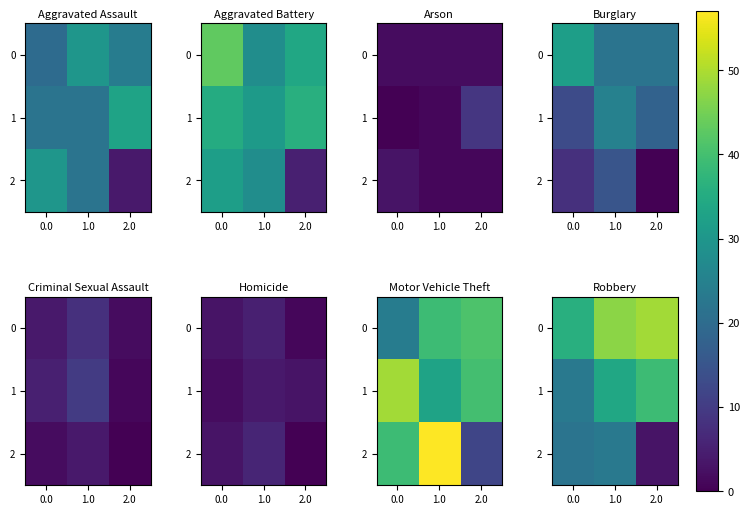

At which label does 2 reach its peak?

1.0